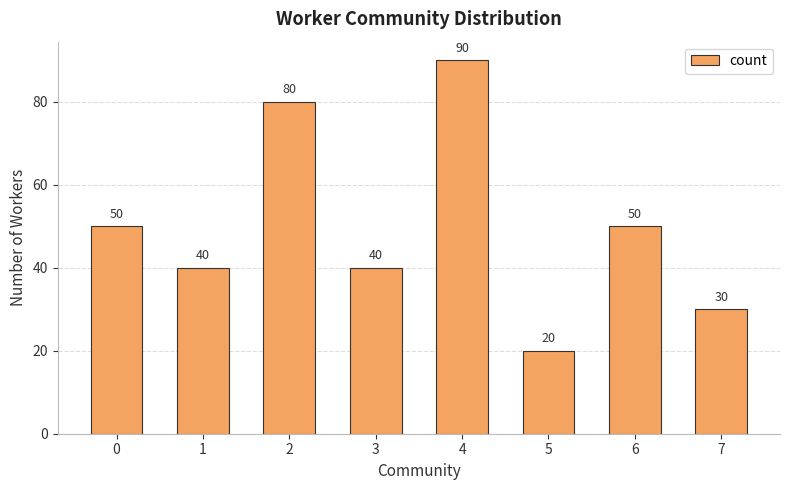

Are the bars horizontal?

No